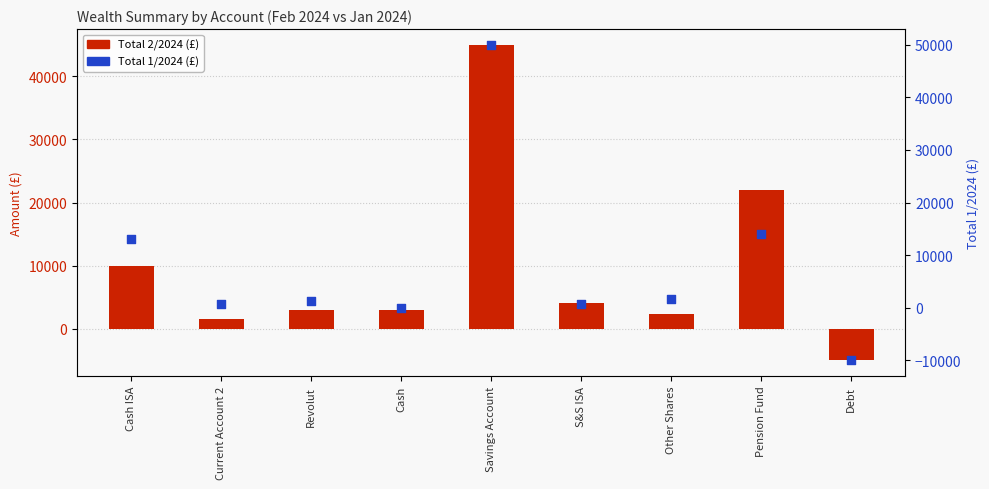

Which series has the largest total across all categories?

Total 2/2024 (£)